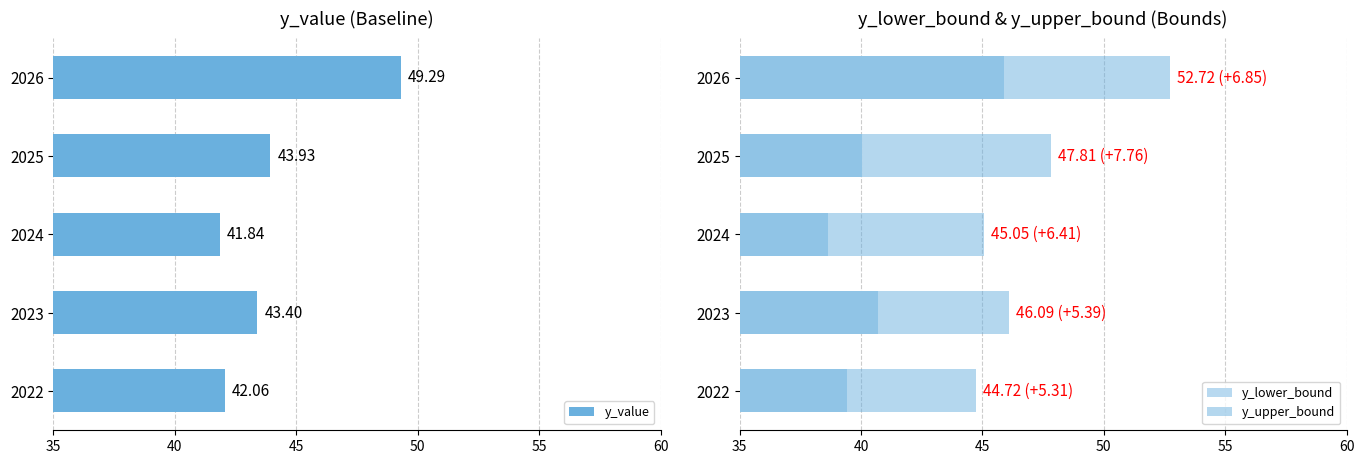

What is the difference between the y_value values at 2023 and 2022?

1.3